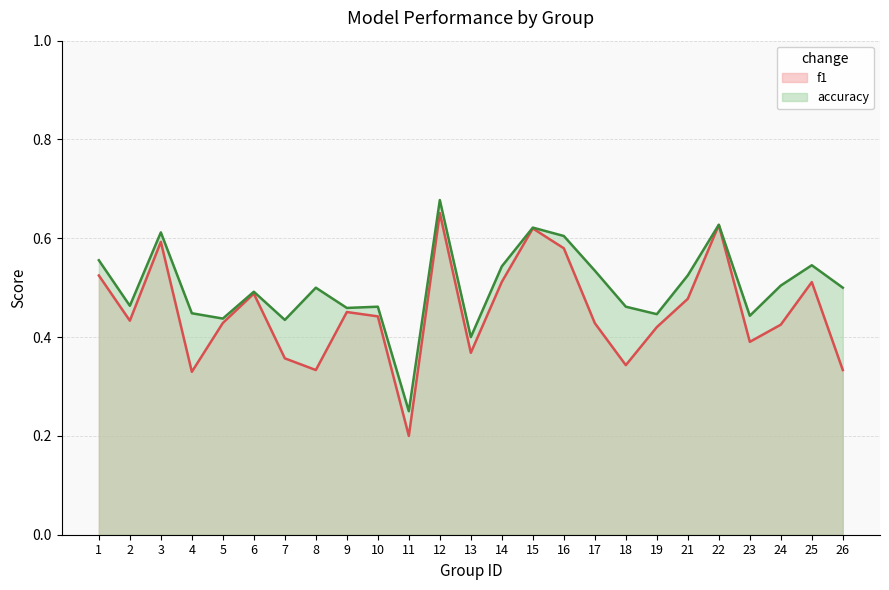

What is the total value across all series at 2?

0.9